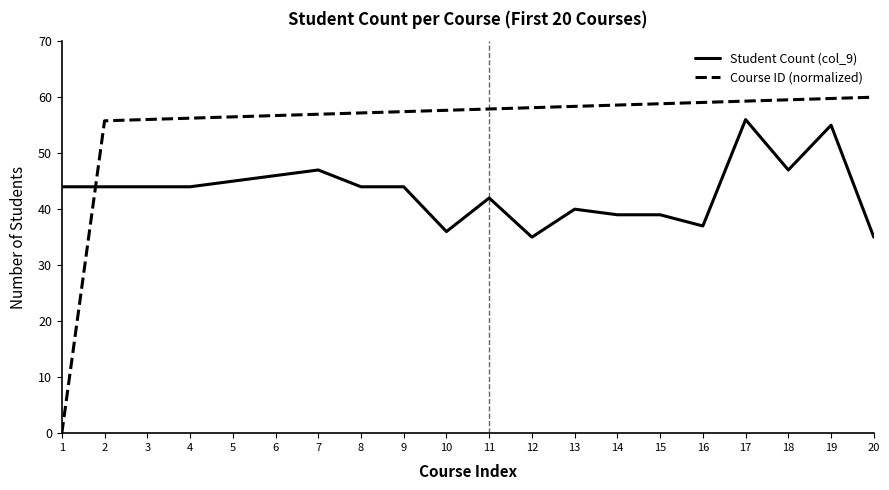

What is the sum of all Course ID (normalized) values?

1099.9